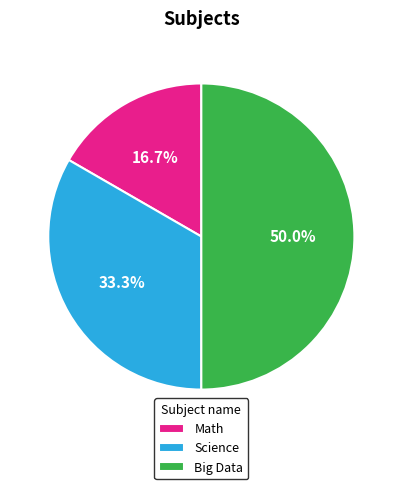

Approximately how many times larger is the value at Big Data compared to Science?

1.5